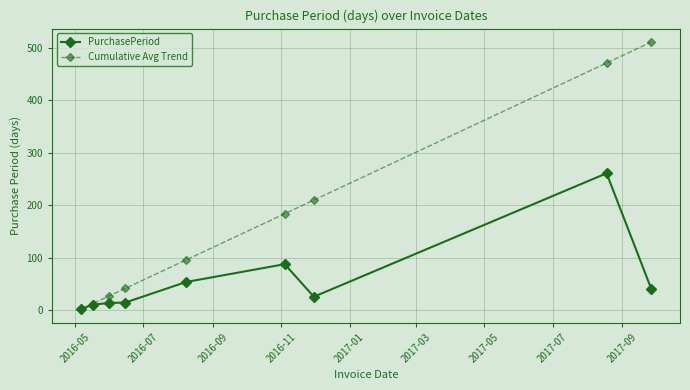

List the series in order of their peak value, lowest first.

PurchasePeriod, Cumulative Avg Trend